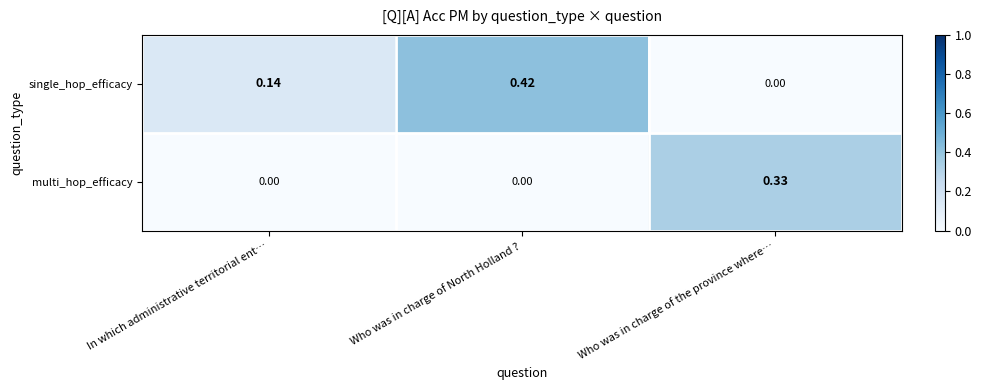

Which series has the widest spread of values?

single_hop_efficacy